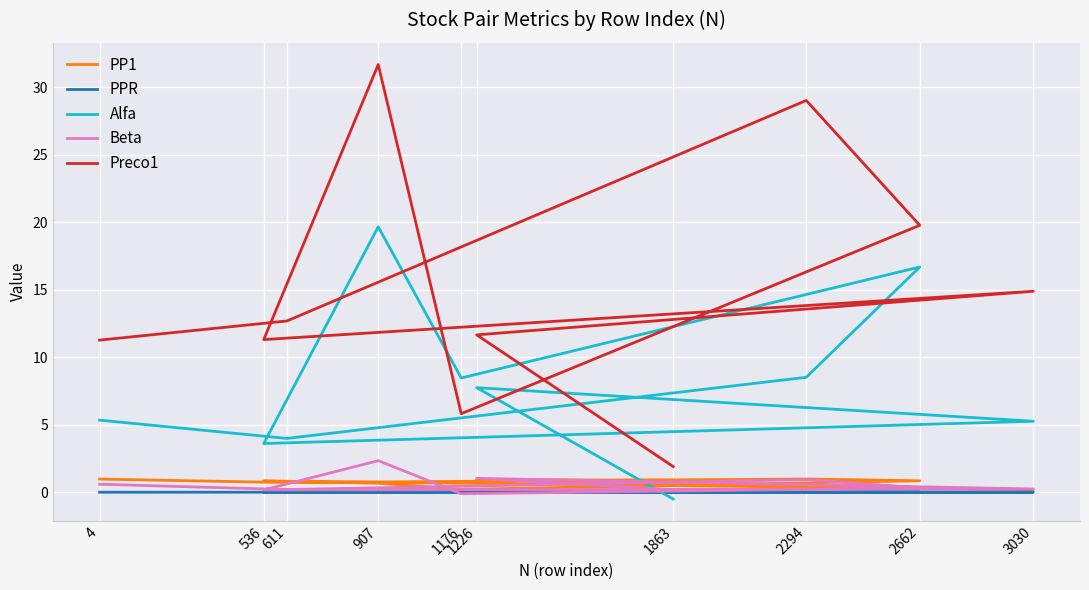

Where does the Preco1 series first go above 12?

611